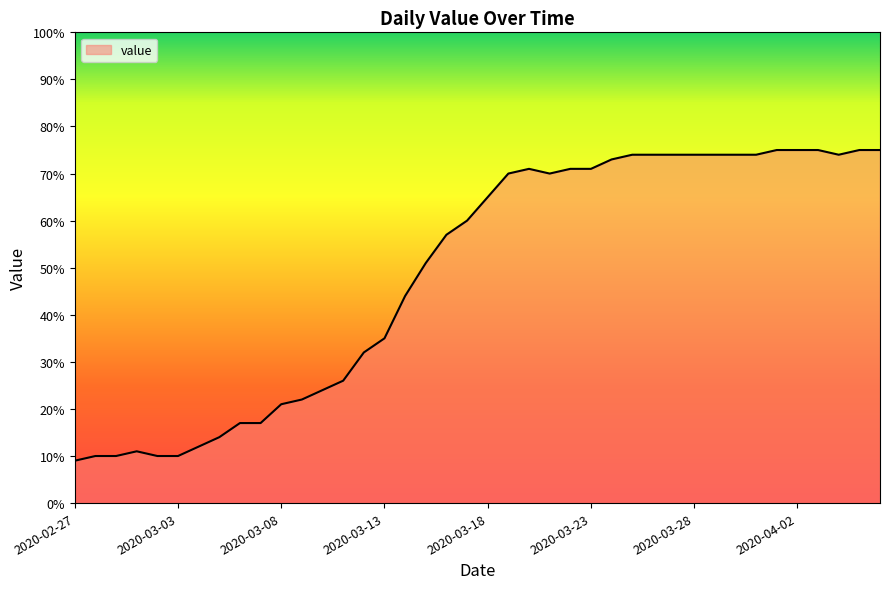

What is the difference between the maximum and minimum values?

66